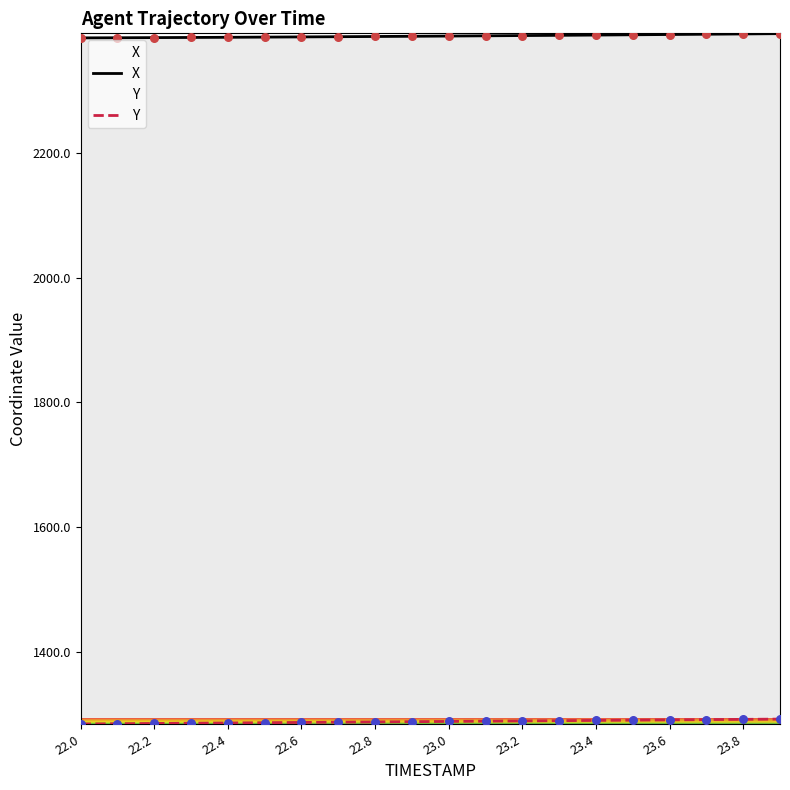

What are all the series names shown in the legend?

X, Y